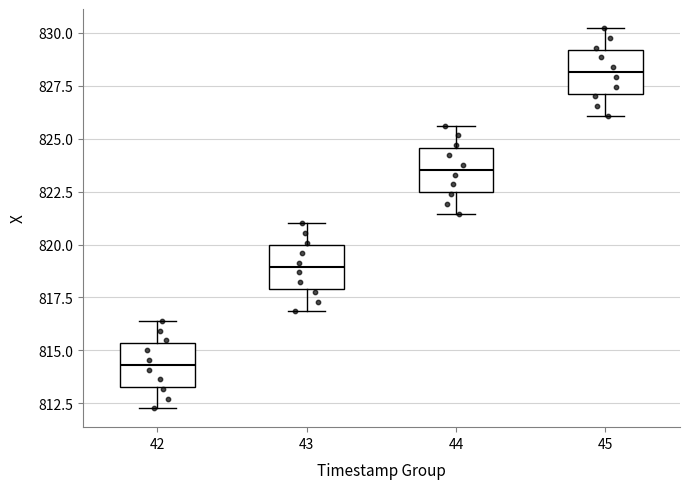

Where is the lower edge of the box at x = 44 on the y-axis? The values are not printed on the chart, so give them approximately, as read against the axis.

822.5